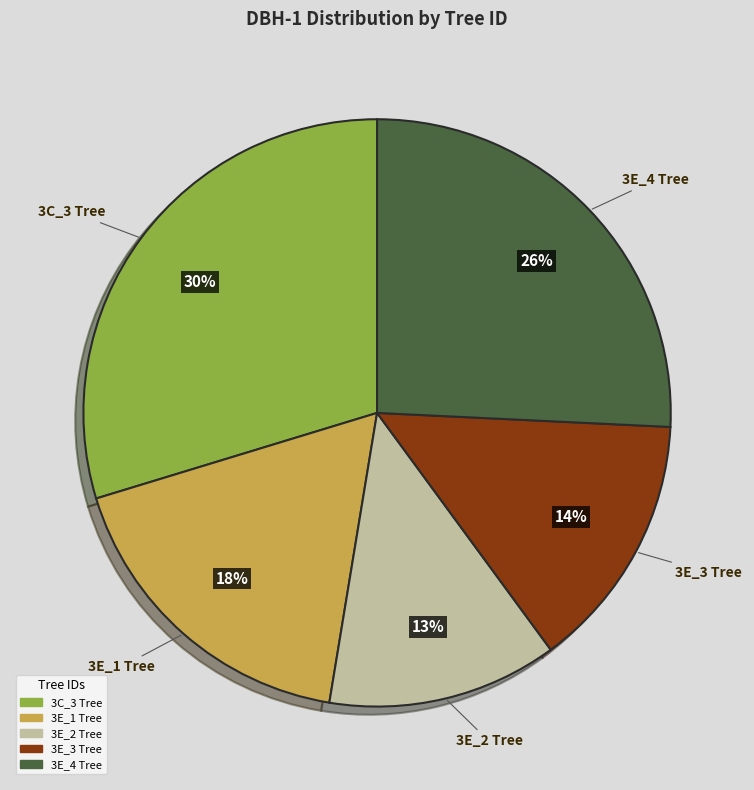

To the nearest percent, what is the difference between the largest and smallest slice percentages?

17%